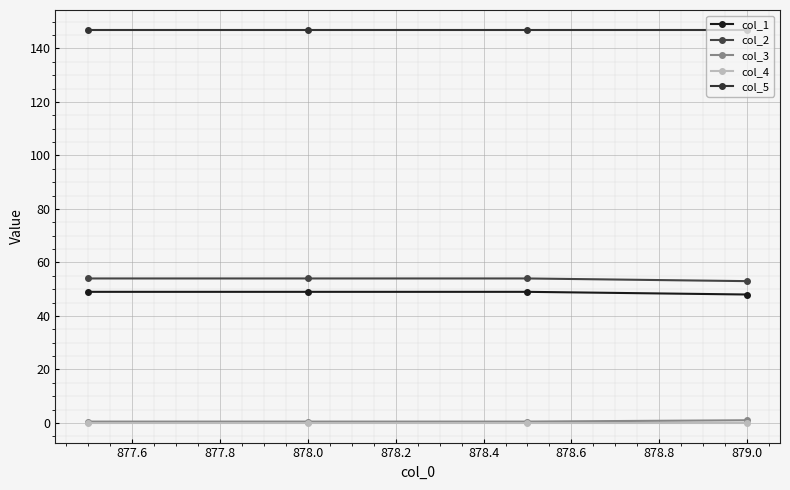

True or false: col_3 and col_2 intersect in this chart.

False